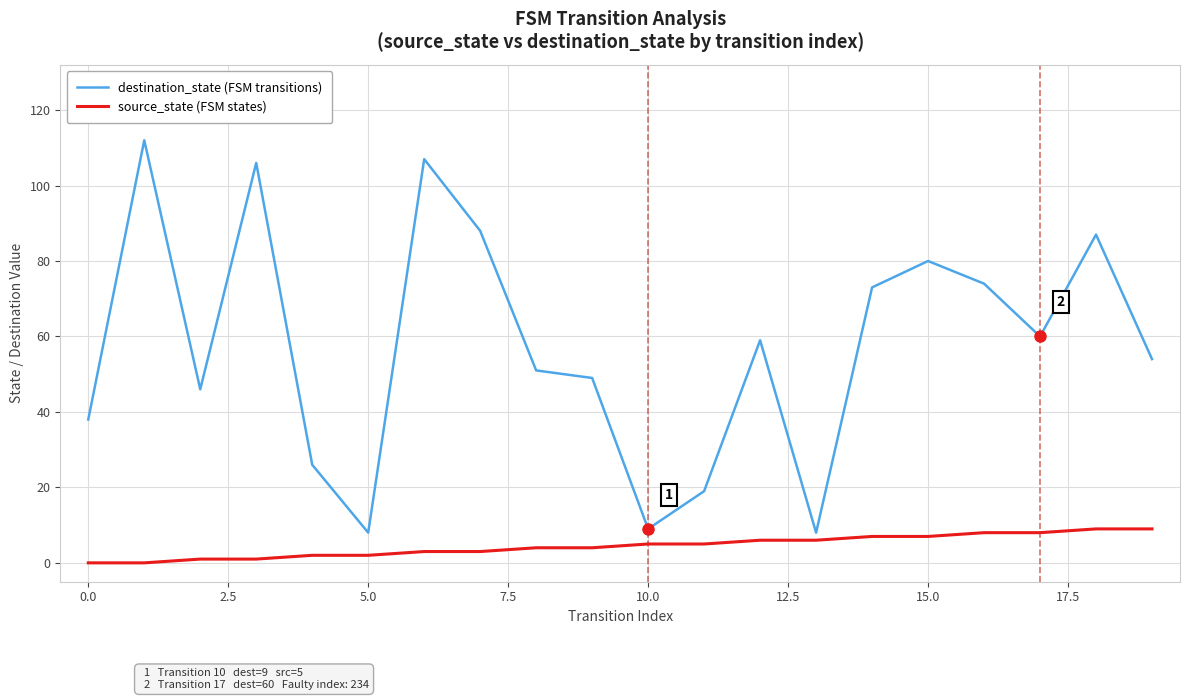

Rank the series by their maximum value, from highest to lowest.

destination_state (FSM transitions), source_state (FSM states)